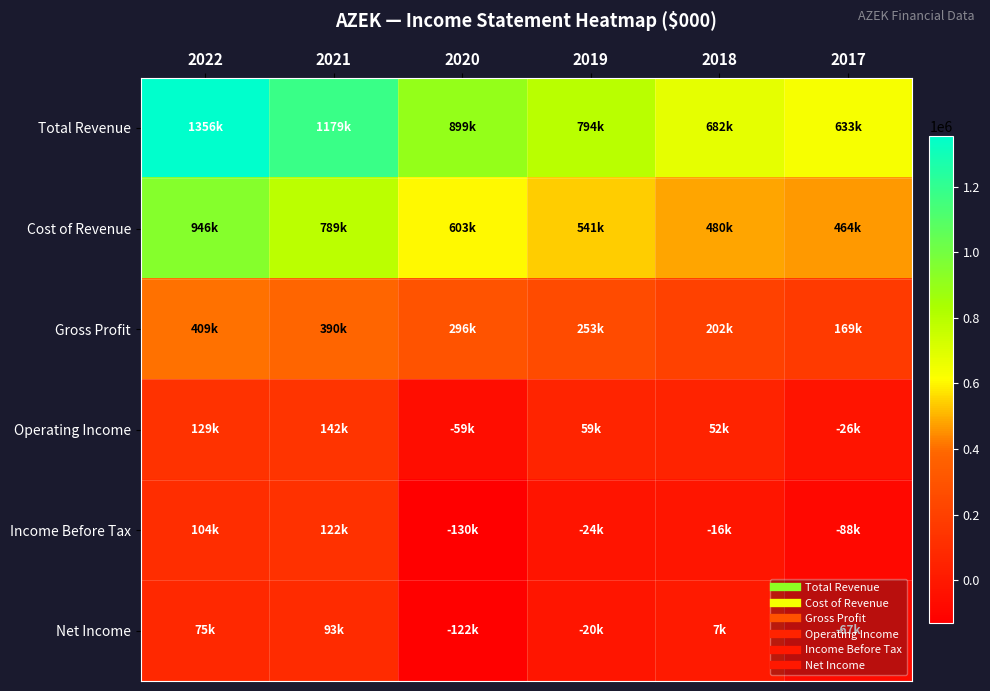

Reading left to right, extract all data points from this chart.

Total Revenue: 2022=1355600	2021=1179000	2020=899300	2019=794200	2018=681800	2017=632600
Cost of Revenue: 2022=946300	2021=789000	2020=603200	2019=541000	2018=479800	2017=463600
Gross Profit: 2022=409300	2021=390000	2020=296100	2019=253200	2018=202000	2017=169000
Operating Income: 2022=128900	2021=142100	2020=-59300	2019=59100	2018=52400	2017=-25900
Income Before Tax: 2022=104000	2021=121800	2020=-130500	2019=-24200	2018=-16400	2017=-87500
Net Income: 2022=75200	2021=93200	2020=-122200	2019=-20200	2018=6700	2017=-67400